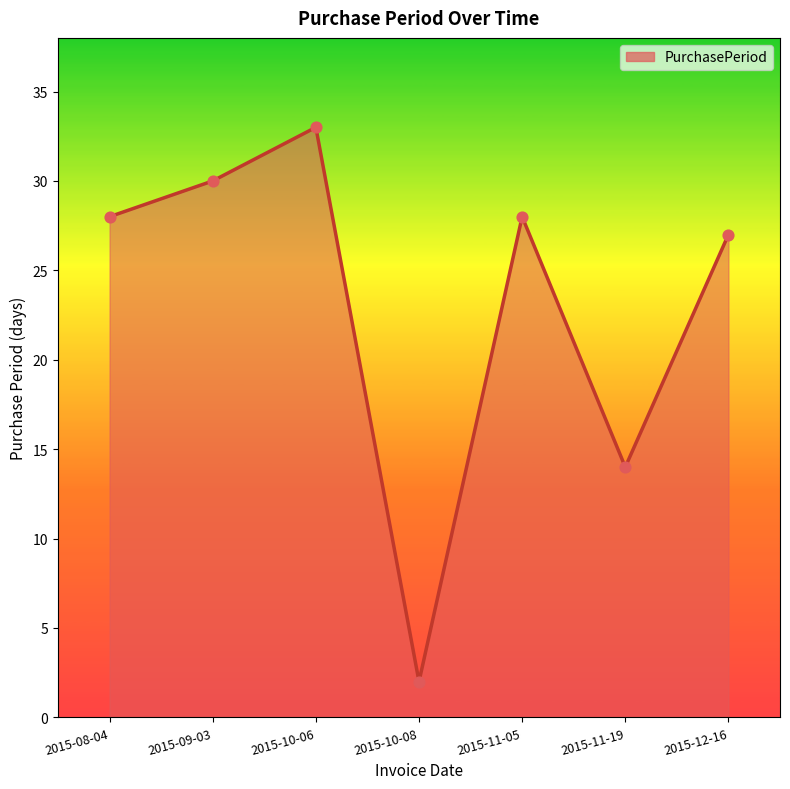

What is the ratio of the value at 2015-10-08 to the value at 2015-08-04?

0.1